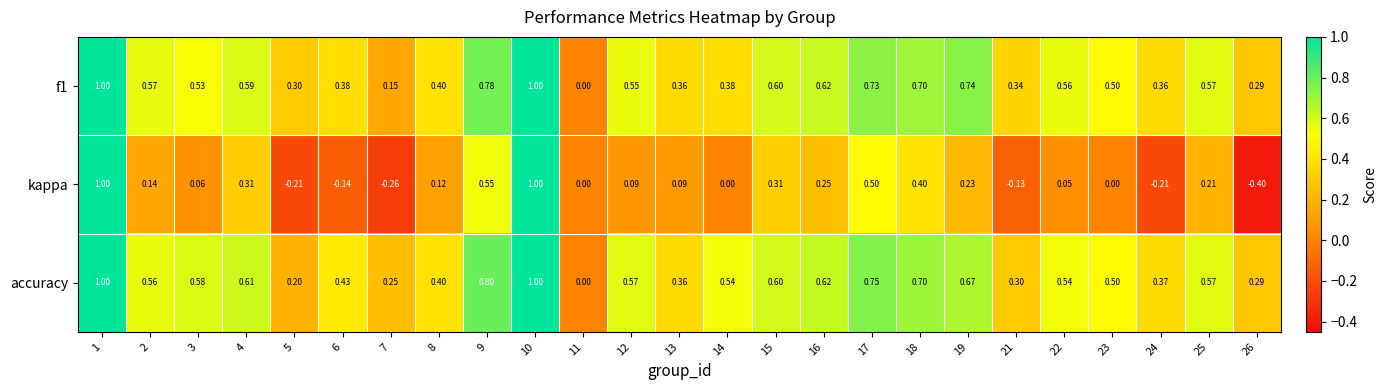

Which series has the largest total across all categories?

accuracy